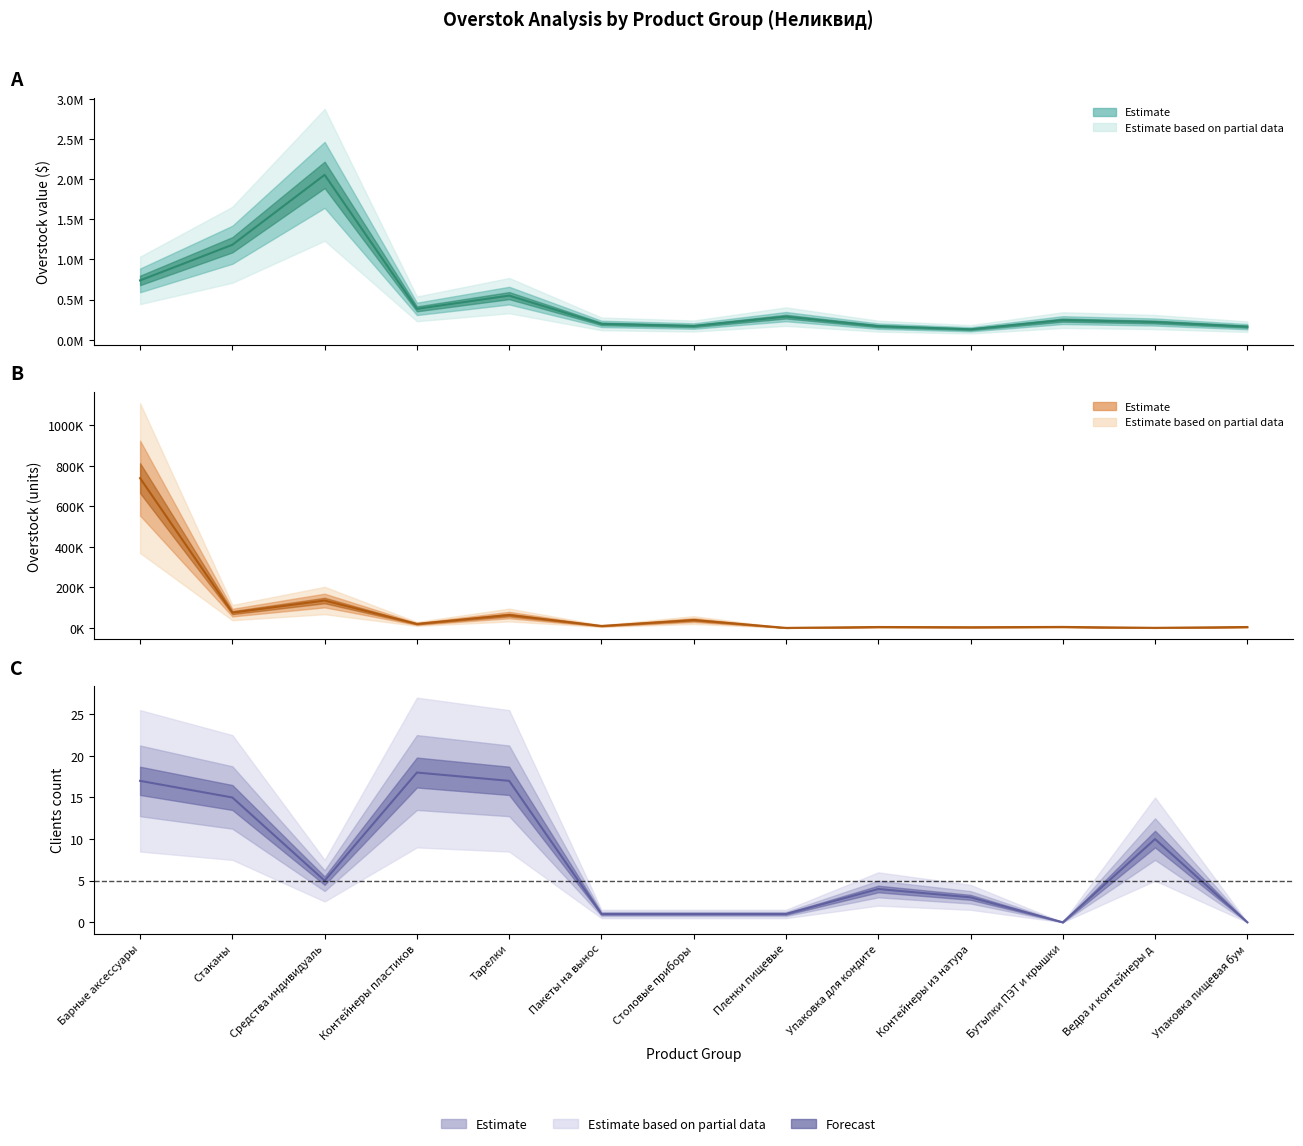

What is the label of the 6th point from the left?

Пакеты на вынос